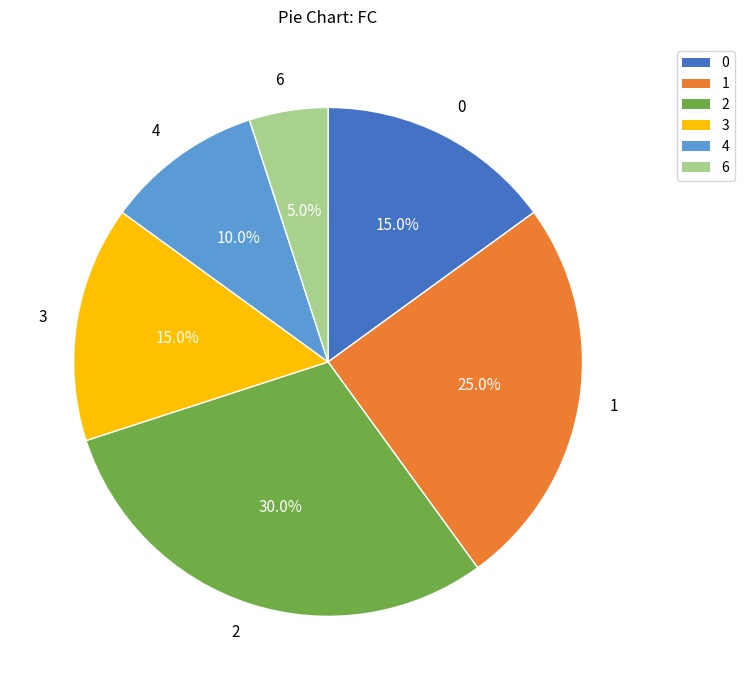

What is the ratio of the value at 2 to the value at 1?

1.2